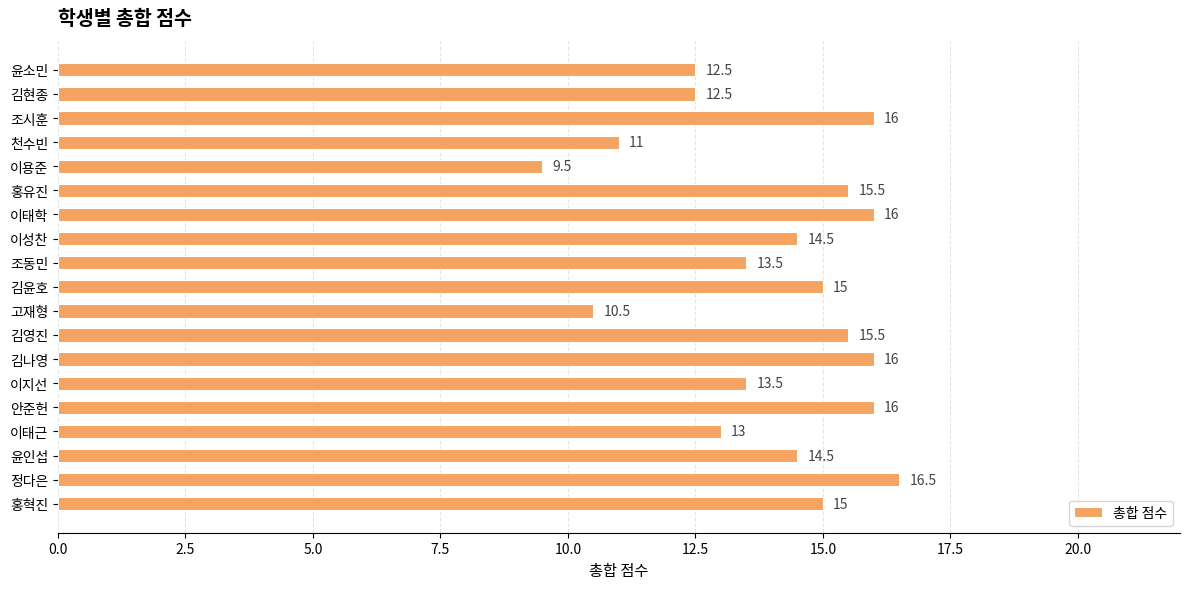

Where is the data nearest to the value 13?

이태근